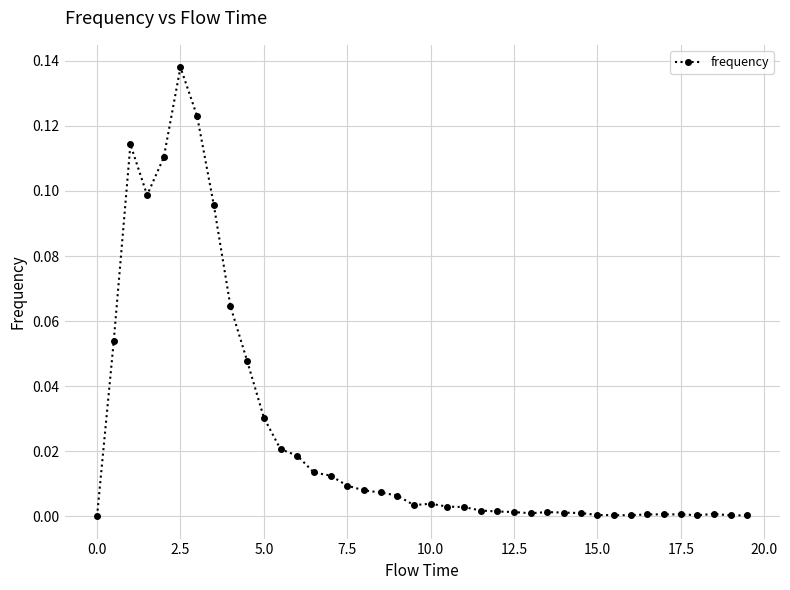

True or false: there are more than 0 points higher than both neighbors.

True